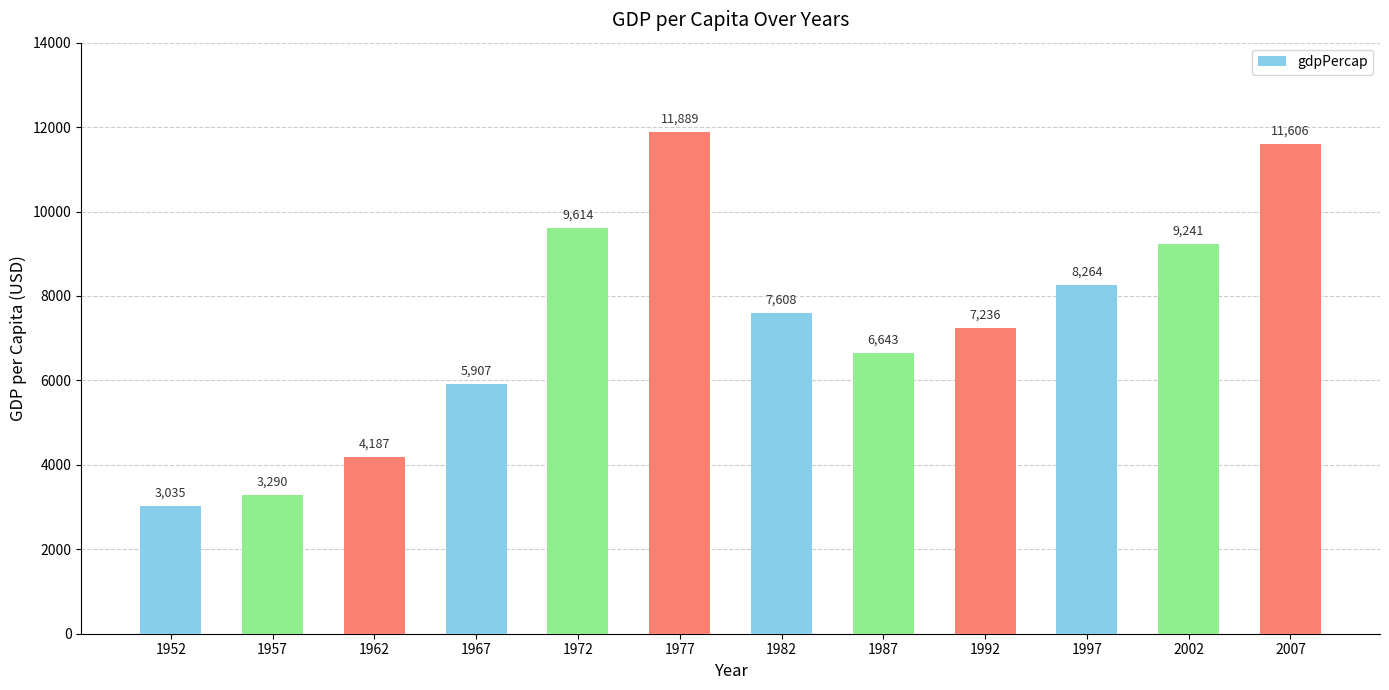

Rank the categories by value from lowest to highest.

1952, 1957, 1962, 1967, 1987, 1992, 1982, 1997, 2002, 1972, 2007, 1977